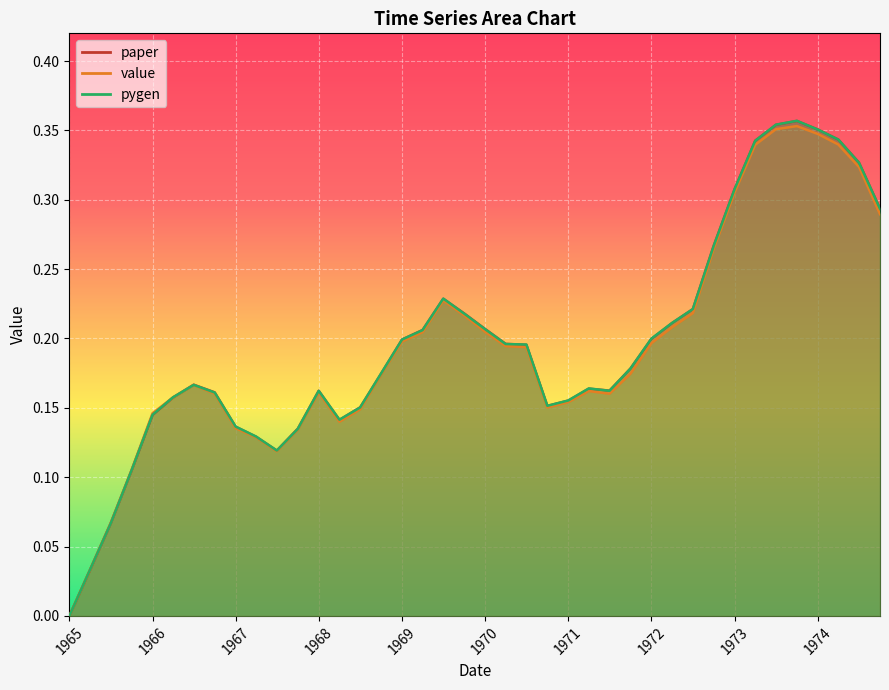

List the series in order of their peak value, highest first.

pygen, paper, value